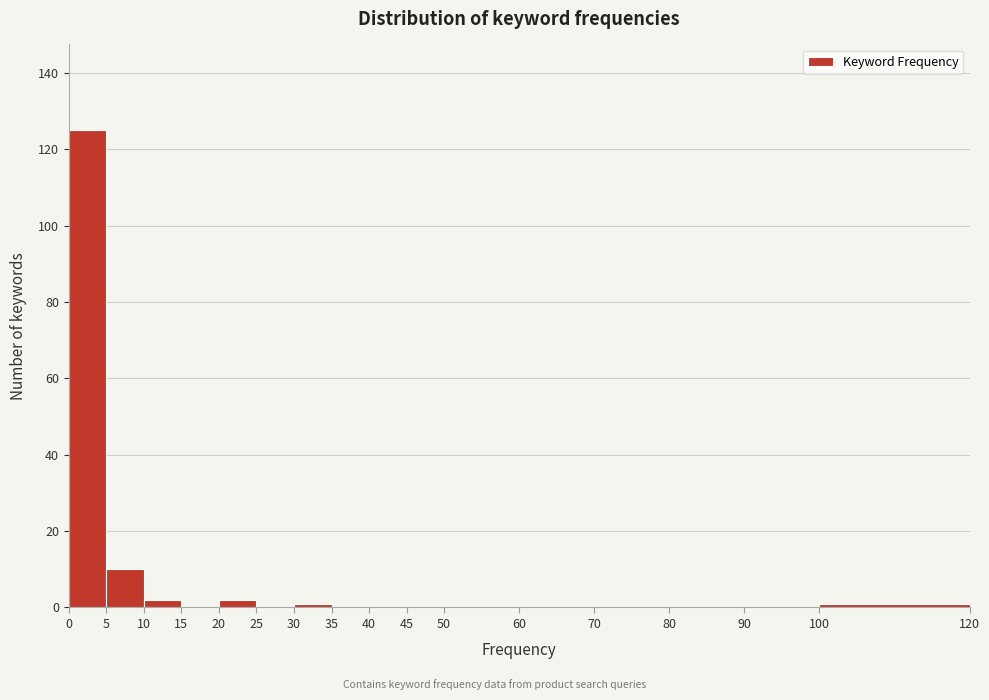

Reading left to right, transcribe this chart: for each bar, give the range it covers on the x-axis and its height. The values are not printed on the chart, so give them approximately, as read against the axis.

0 to 5: 126
5 to 10: 10
10 to 15: 2
15 to 20: 0
20 to 25: 2
25 to 30: 0
30 to 35: under 2
35 to 40: 0
40 to 45: 0
45 to 50: 0
50 to 60: 0
60 to 70: 0
70 to 80: 0
80 to 90: 0
90 to 100: 0
100 to 120: under 2